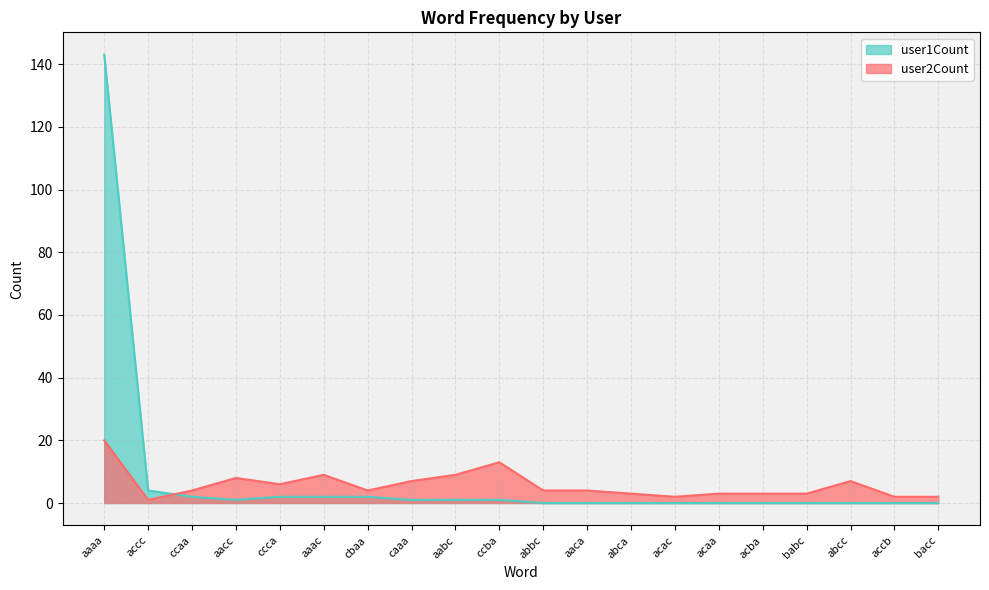

Which series has the largest total across all categories?

user1Count